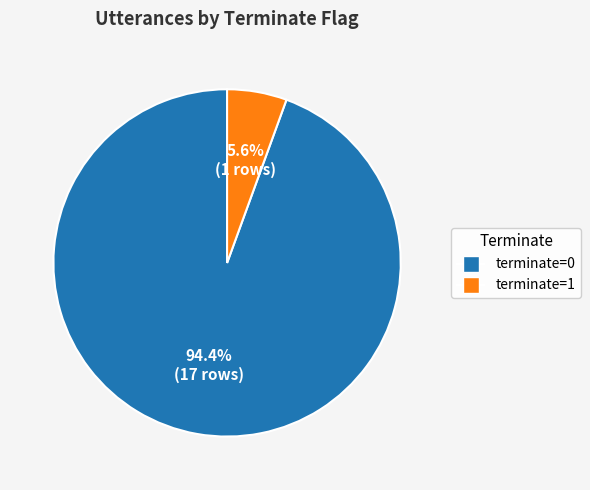

How many segments does this pie chart have?

2